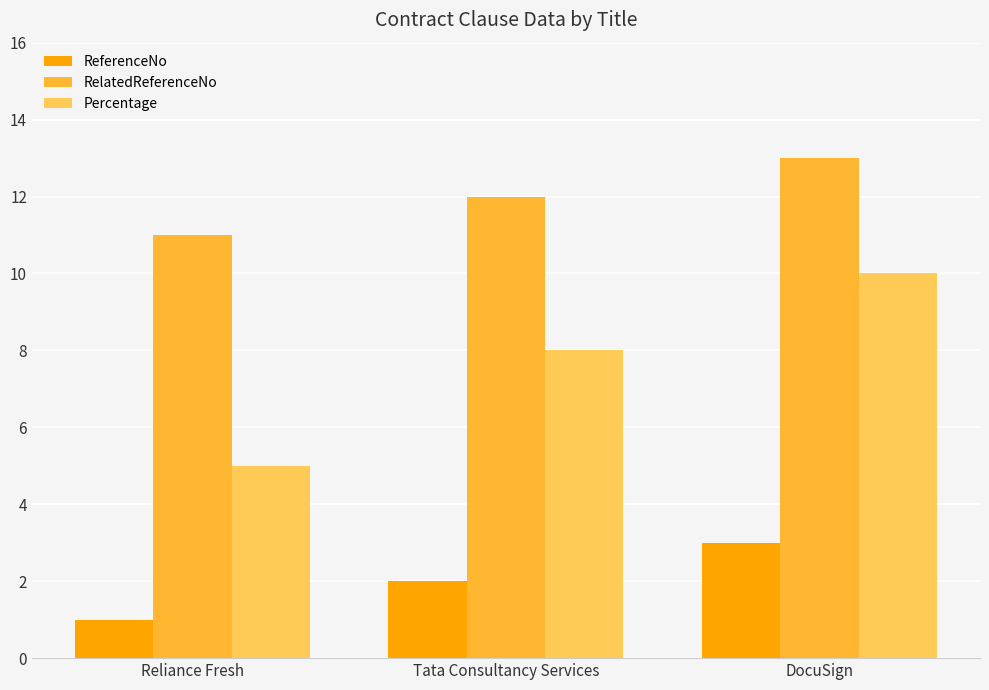

At Tata Consultancy Services, list the series in order from smallest to largest.

ReferenceNo, Percentage, RelatedReferenceNo